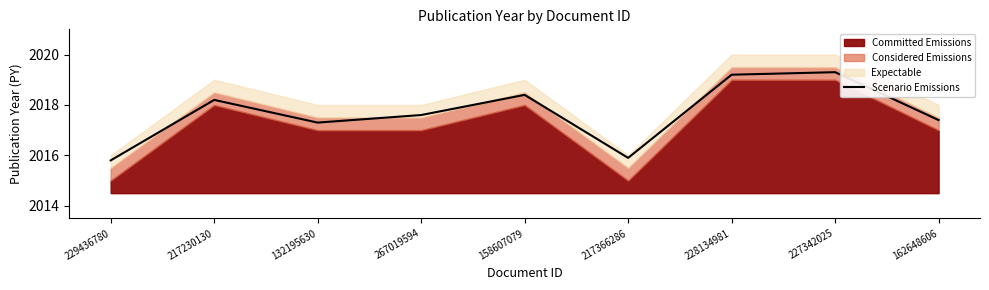

How many points are lower than both their immediate neighbors (excluding endpoints)?

2